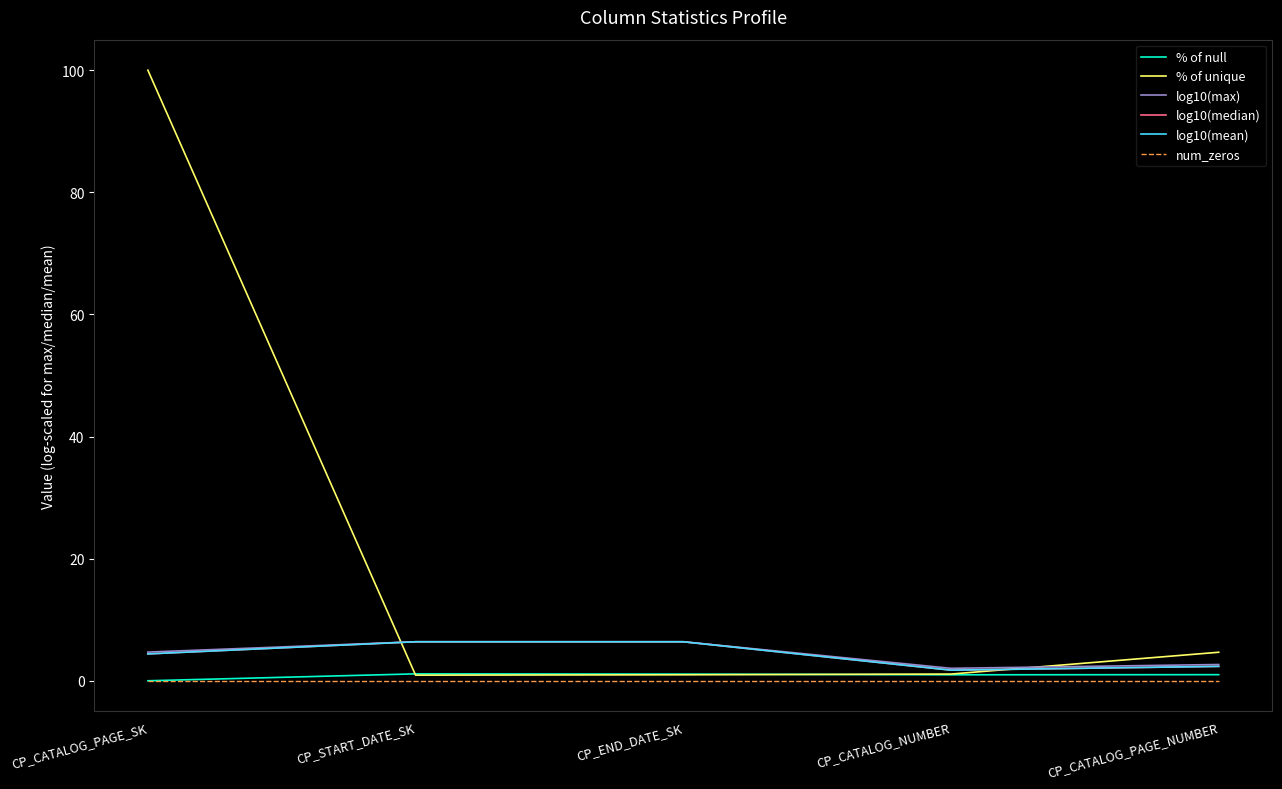

What is the difference between the maximum and minimum values in the % of unique series?

99.1